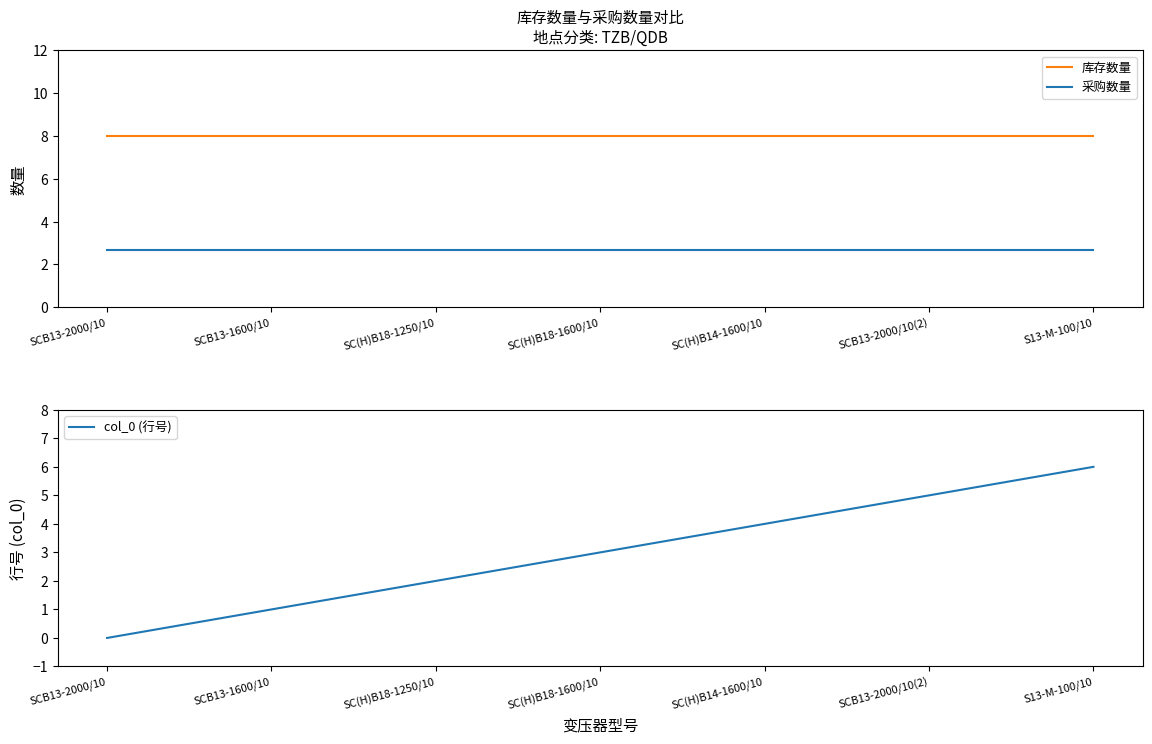

What is the total value across all series at SCB13-1600/10?

11.7